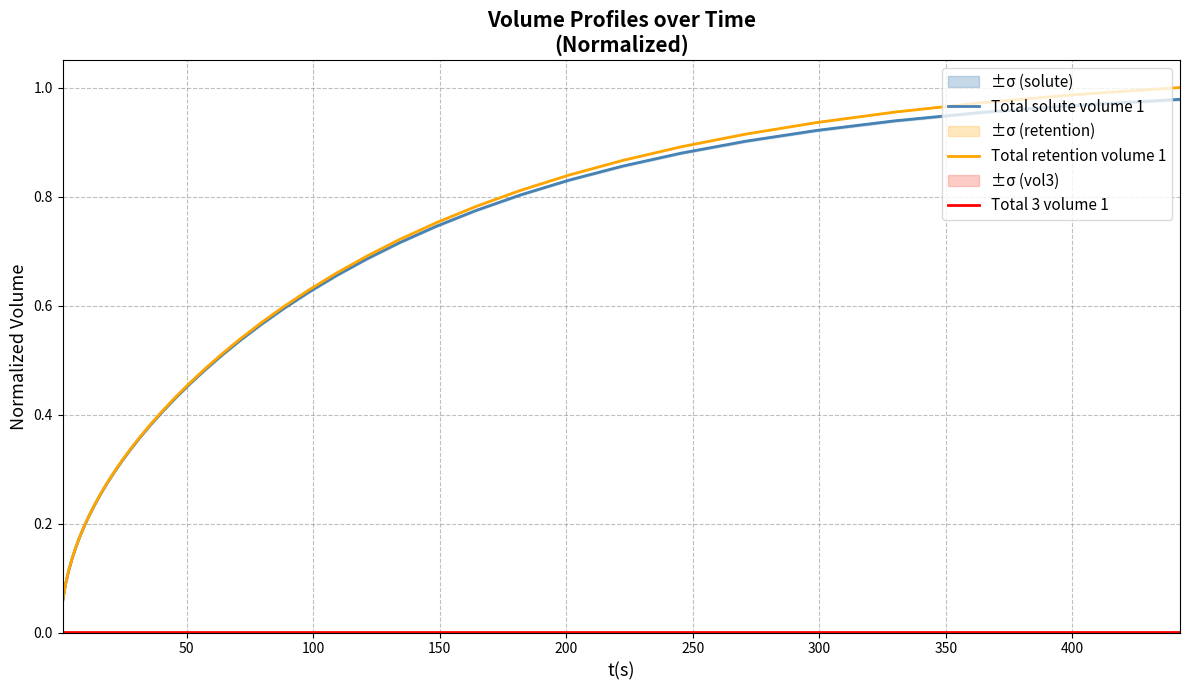

Reading left to right, extract all data points from this chart.

Total solute volume 1: 0.1	0.1	0.1	0.1	0.2	0.2	0.2	0.2	0.2	0.3	0.3	0.3	0.3	0.3	0.4	0.4	0.4	0.4	0.5	0.5	0.5	0.5	0.6	0.6	0.6	0.7	0.7	0.7	0.7	0.8	0.8	0.8	0.9	0.9	0.9	0.9	0.9	1.0	1.0	1.0
Total retention volume 1: 0.1	0.1	0.1	0.1	0.2	0.2	0.2	0.2	0.2	0.3	0.3	0.3	0.3	0.3	0.4	0.4	0.4	0.4	0.5	0.5	0.5	0.5	0.6	0.6	0.6	0.7	0.7	0.7	0.8	0.8	0.8	0.8	0.9	0.9	0.9	0.9	1.0	1.0	1.0	1.0
Total 3 volume 1: 0.0	0.0	0.0	0.0	0.0	0.0	0.0	0.0	0.0	0.0	0.0	0.0	0.0	0.0	0.0	0.0	0.0	0.0	0.0	0.0	0.0	0.0	0.0	0.0	0.0	0.0	0.0	0.0	0.0	0.0	0.0	0.0	0.0	0.0	0.0	0.0	0.0	0.0	0.0	0.0